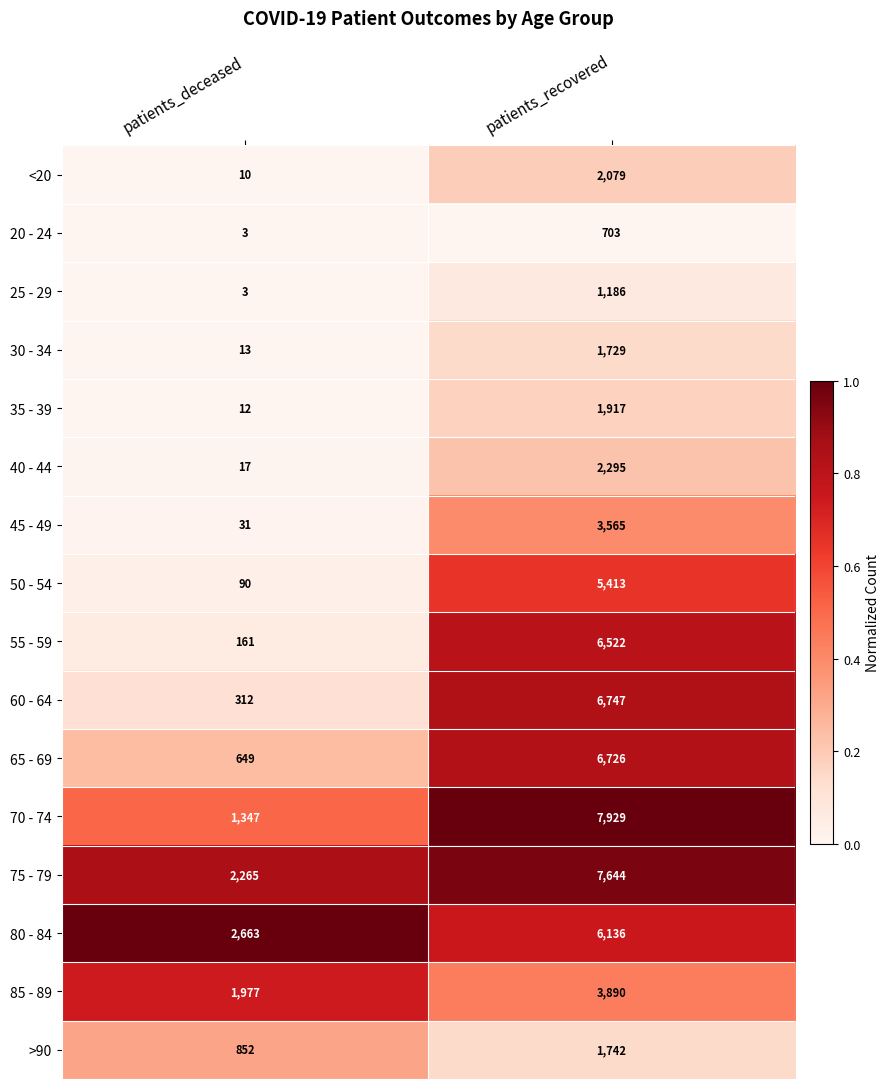

At which category does the chart reach its minimum across all series?

patients_deceased